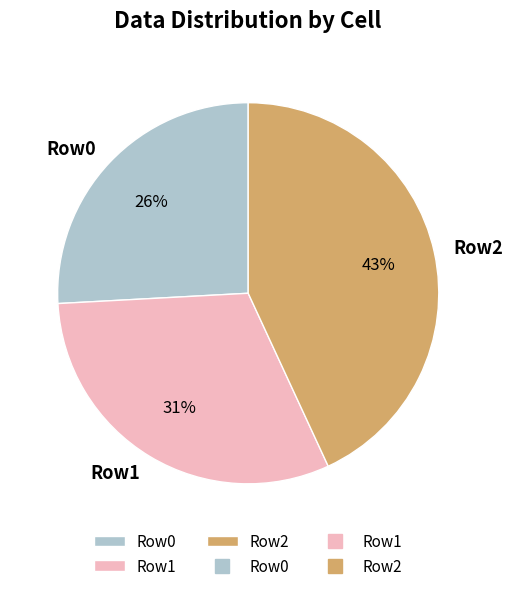

Between Row2 and Row0, which is larger?

Row2